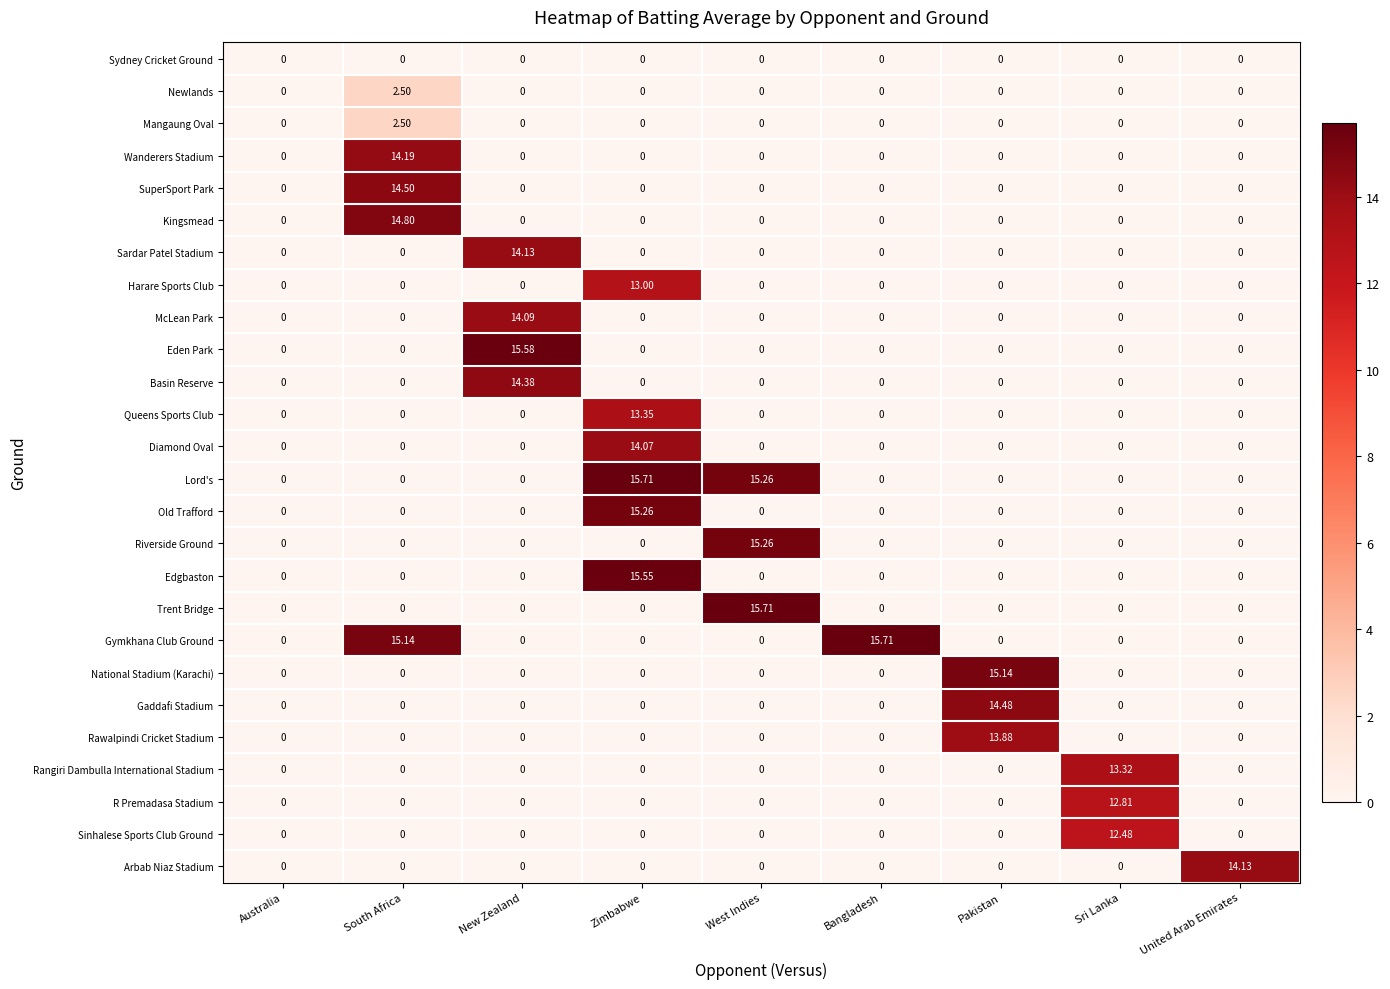

Between Australia and Zimbabwe, which series saw the biggest shift?

Lord's